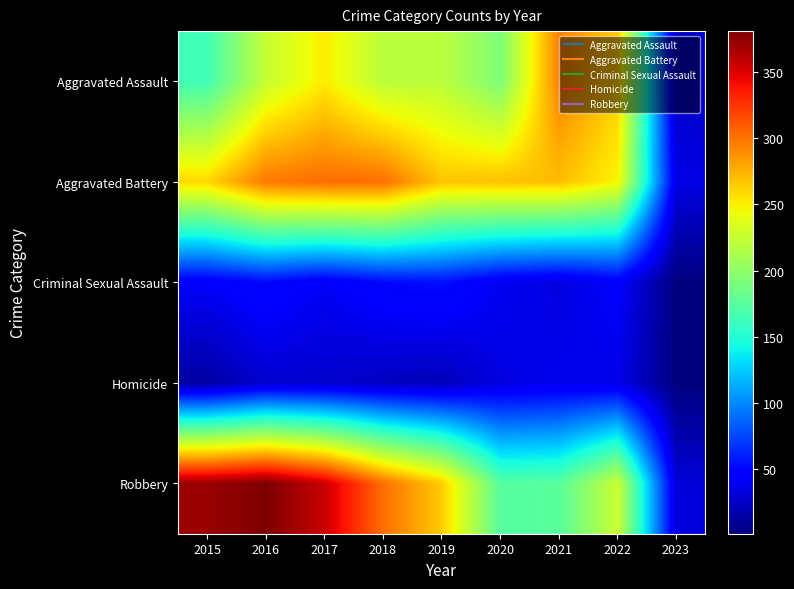

List the series in order of their peak value, lowest first.

Homicide, Criminal Sexual Assault, Aggravated Assault, Aggravated Battery, Robbery